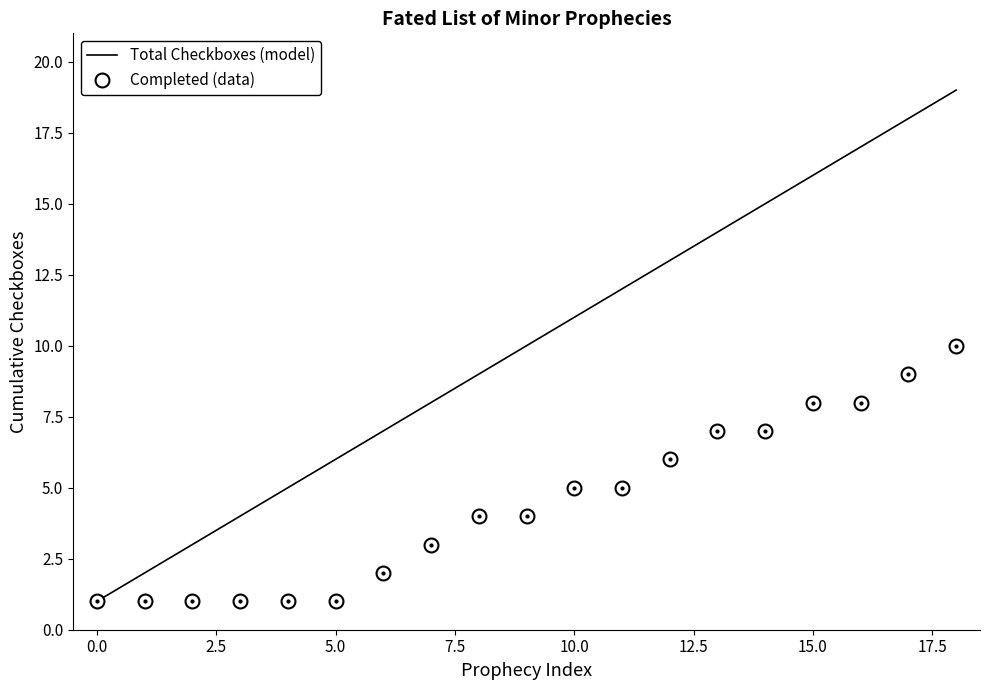

Which series has the widest spread of values?

Total Checkboxes (model)